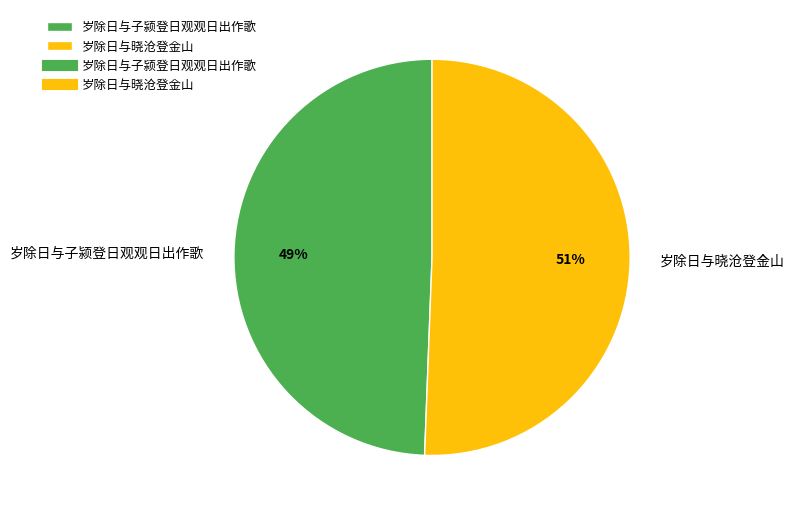

Rank the categories by value from highest to lowest.

岁除日与晓沧登金山, 岁除日与子颍登日观观日出作歌